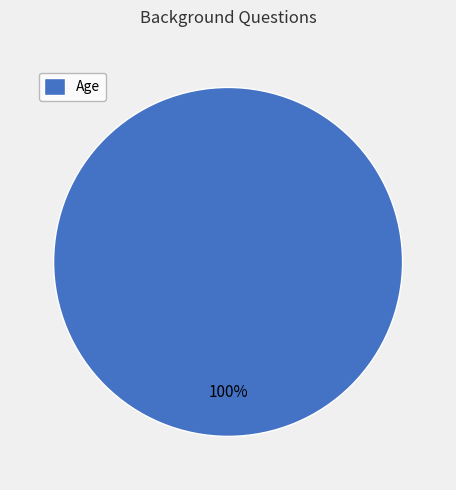

The Age slice represents 86% of the pie. True or false?

False